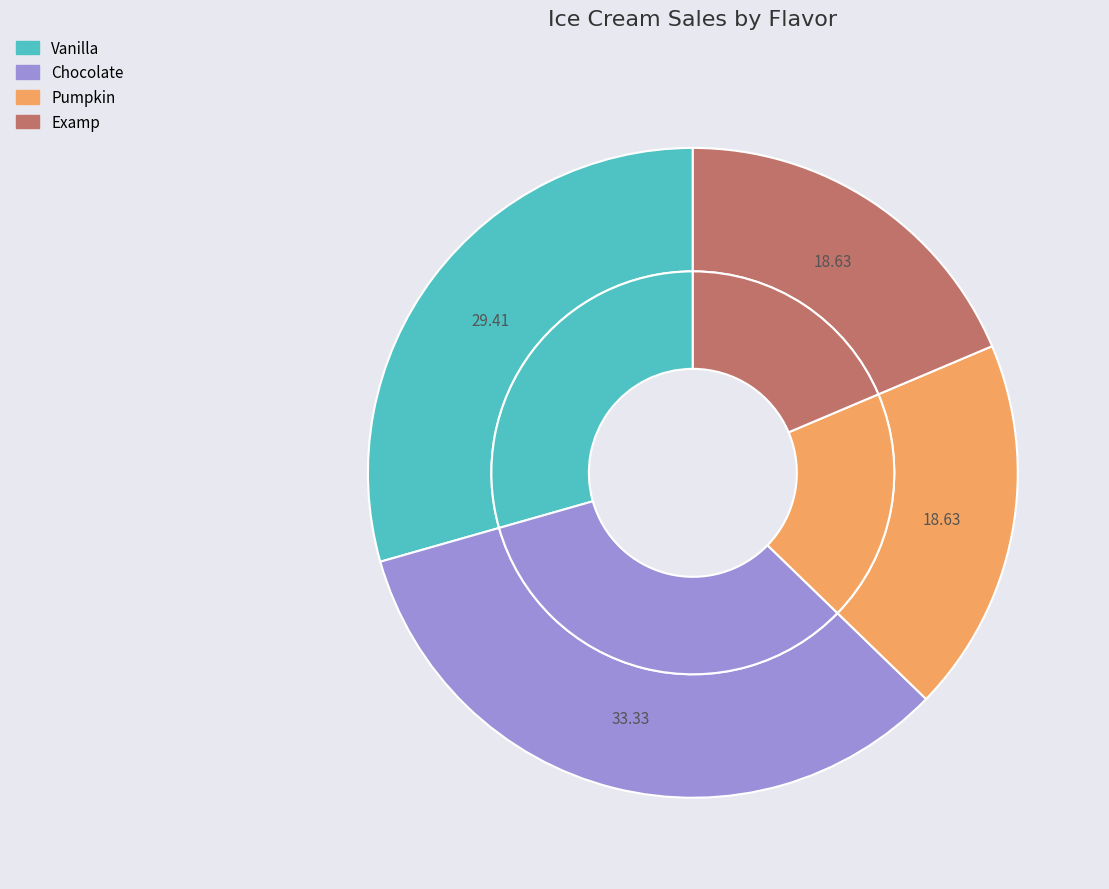

How many segments does this pie chart have?

4